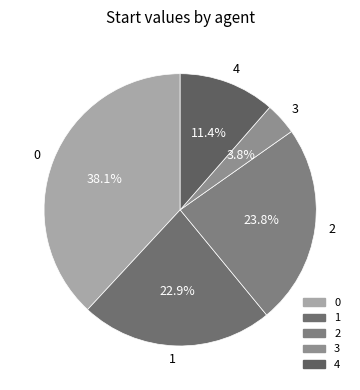

Does 0 represent more than half of the total?

No